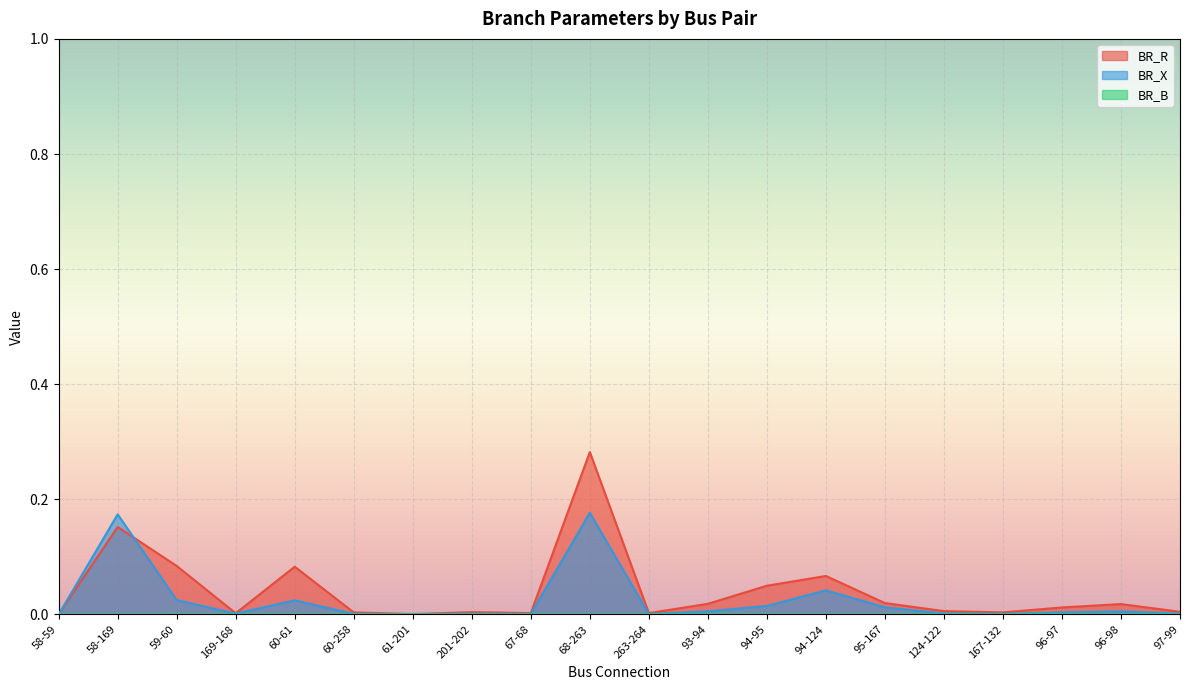

What is the spread (max minus min) of values at 60-61?

0.1